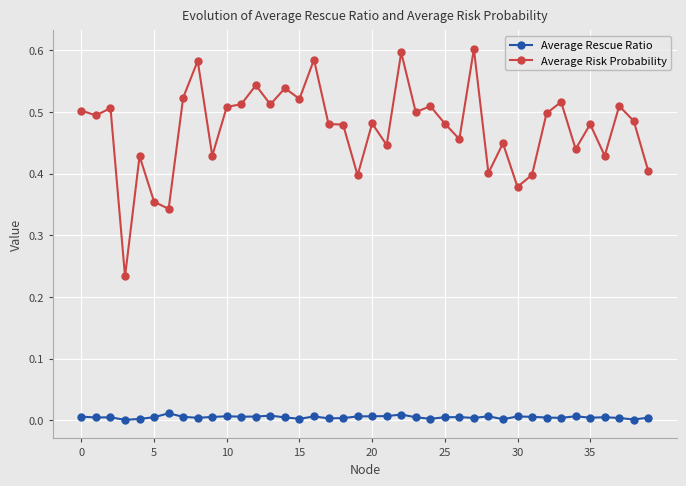

List the series in order of their peak value, lowest first.

Average Rescue Ratio, Average Risk Probability